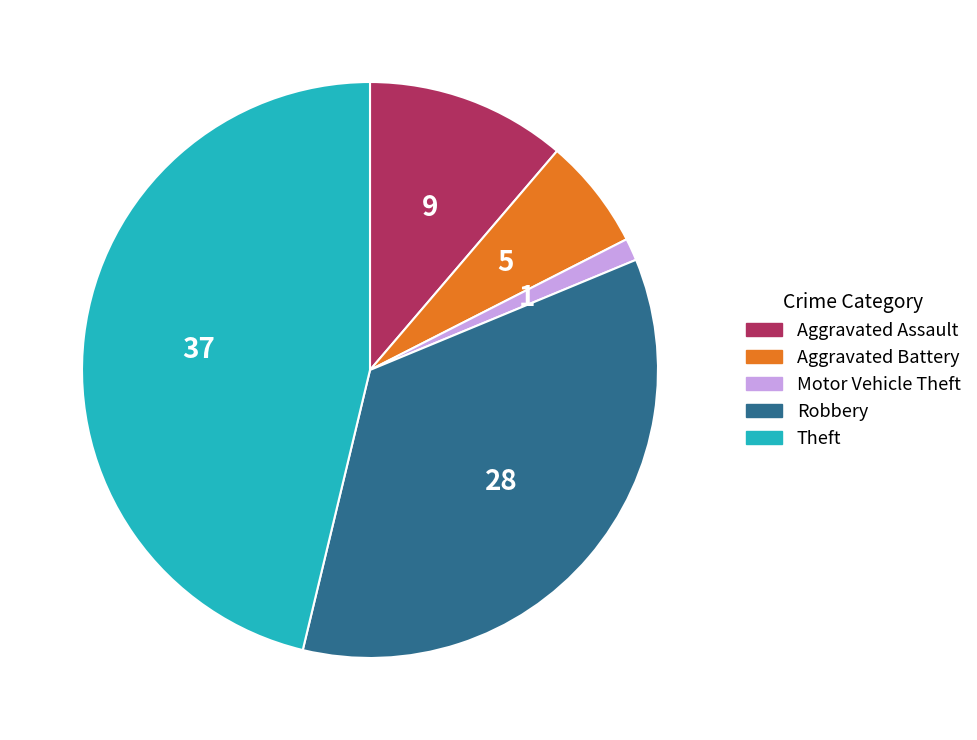

Between Aggravated Battery and Aggravated Assault, which is larger?

Aggravated Assault